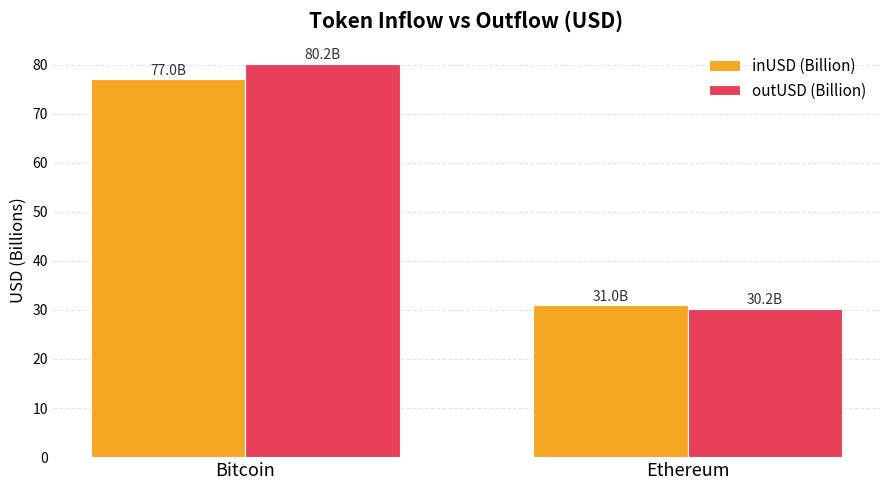

Which series changed the most between Bitcoin and Ethereum?

outUSD (Billion)